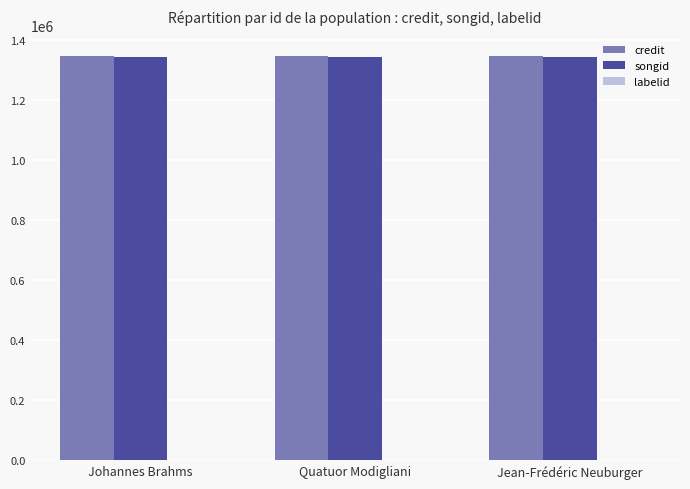

How many categories are shown in the chart?

3